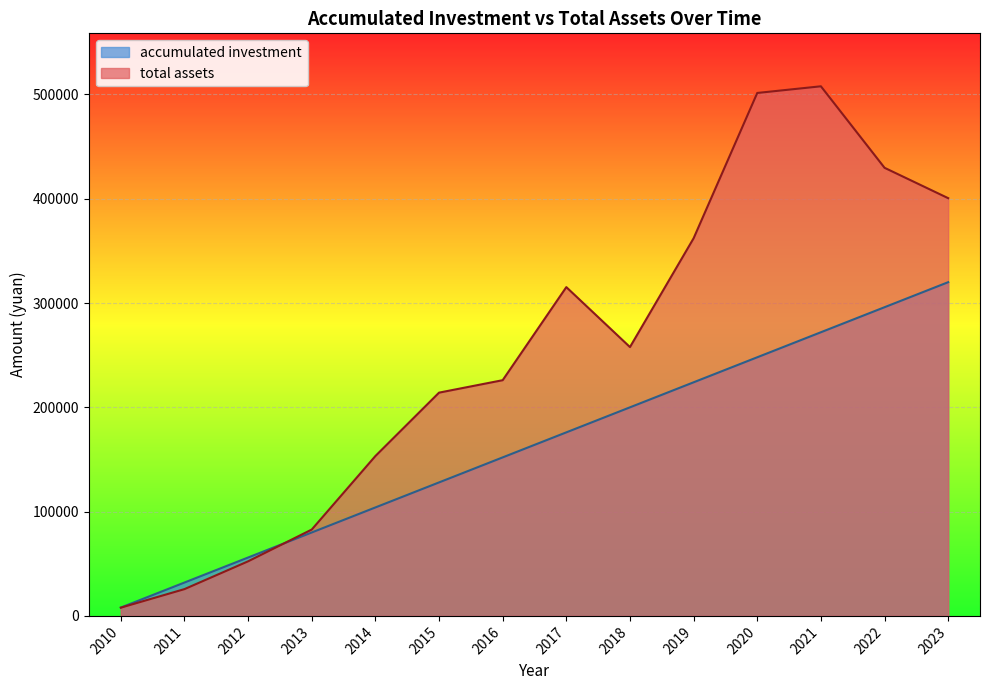

In total assets, how many points are lower than both neighbors (excluding endpoints)?

1